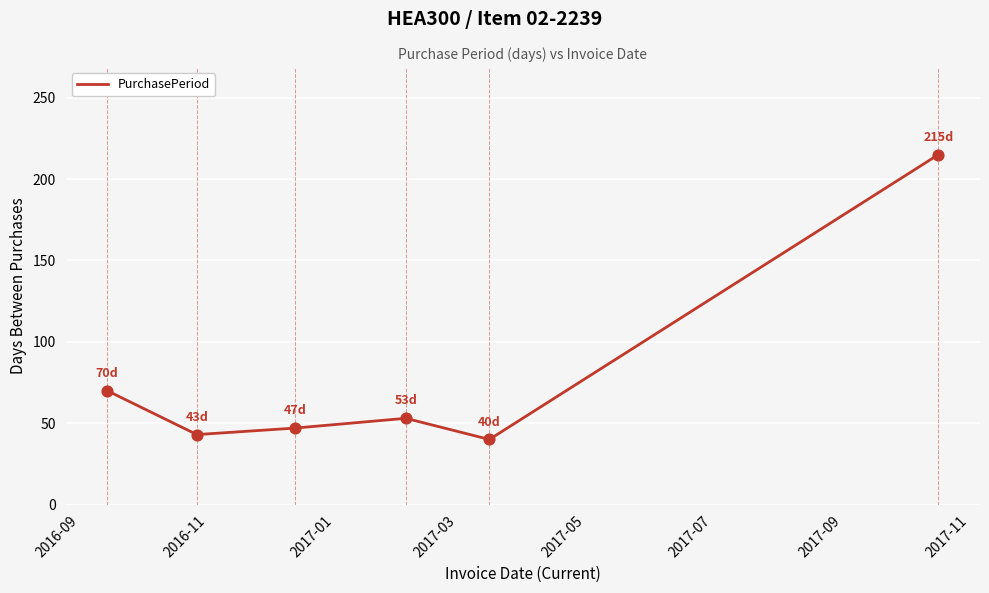

What is the average value?

78